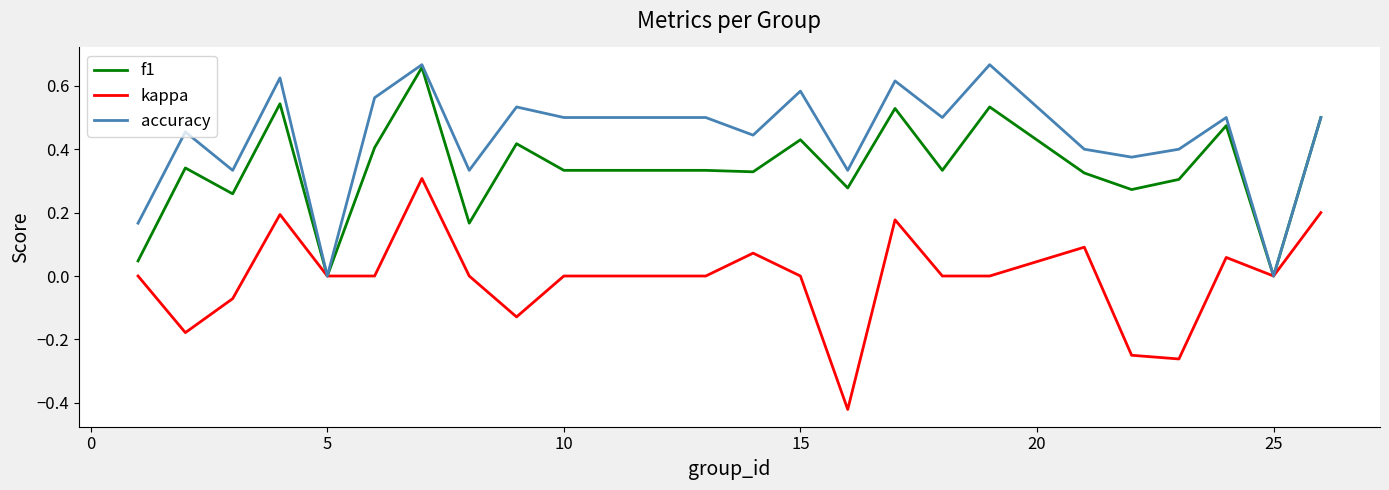

Which series has the largest total across all categories?

accuracy